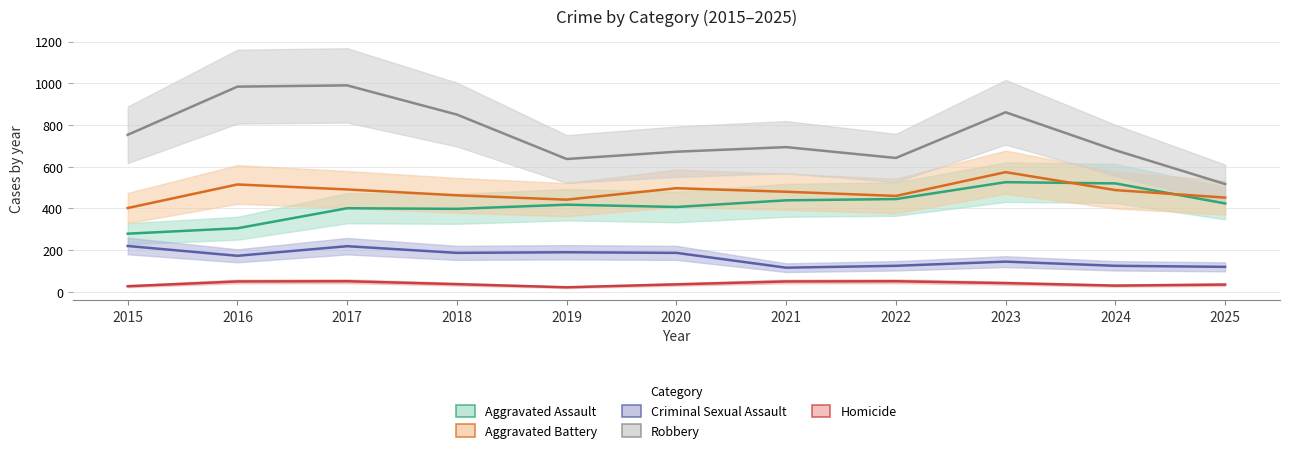

Which series has the largest total across all categories?

Robbery